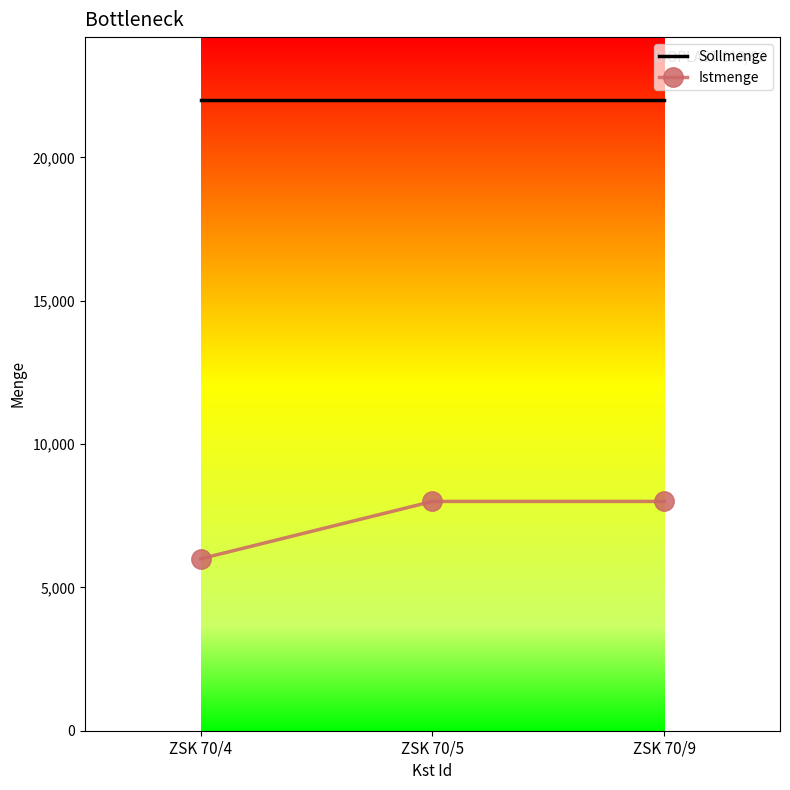

What is the average value of the Istmenge series?

7333